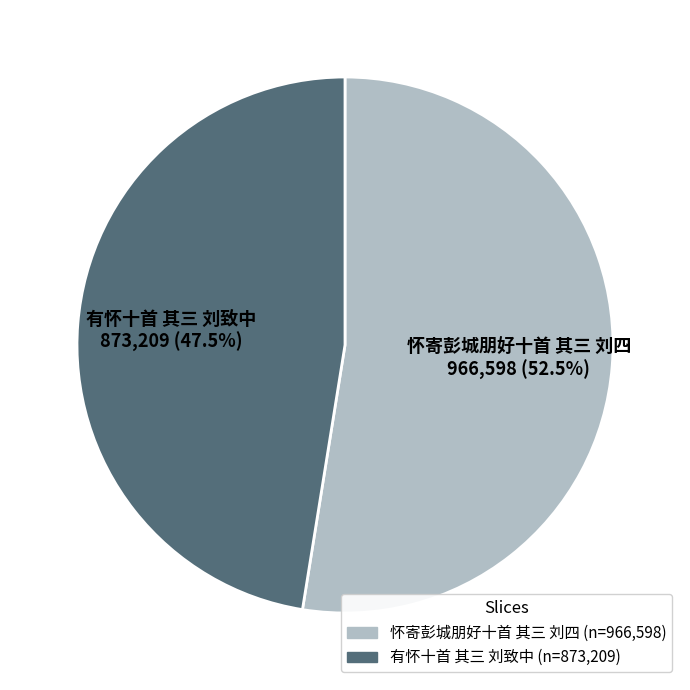

True or false: 有怀十首 其三 刘致中 accounts for 42% of the total.

False